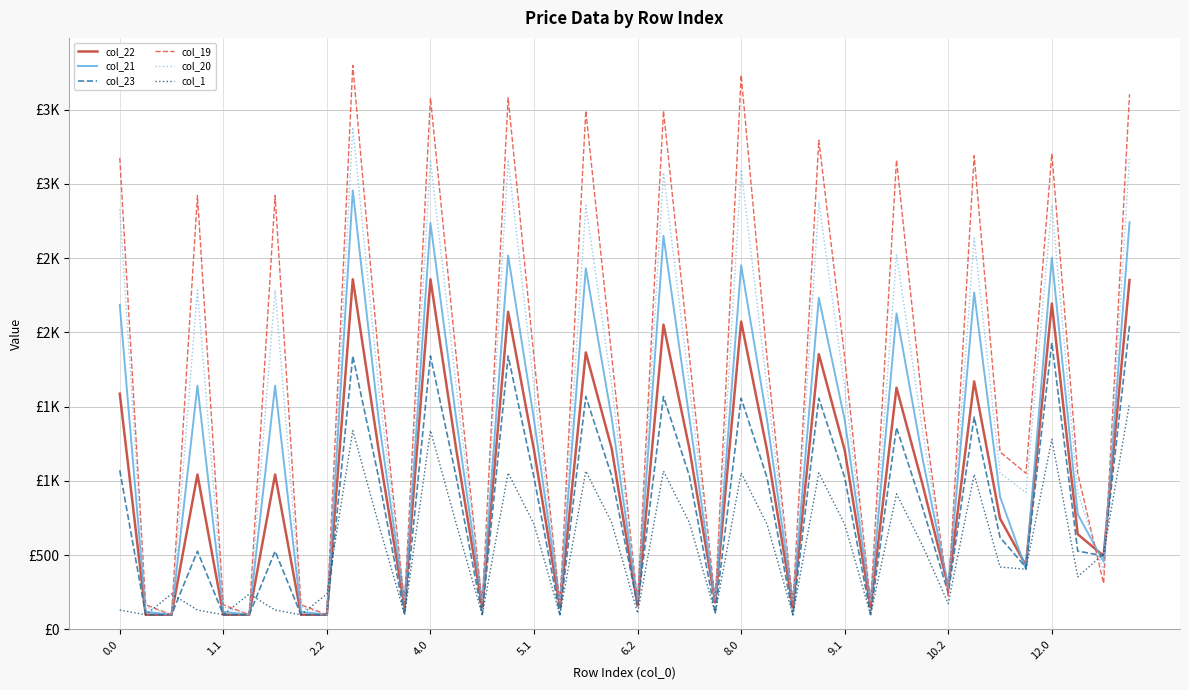

What is the sum of all col_20 values?

58647.7